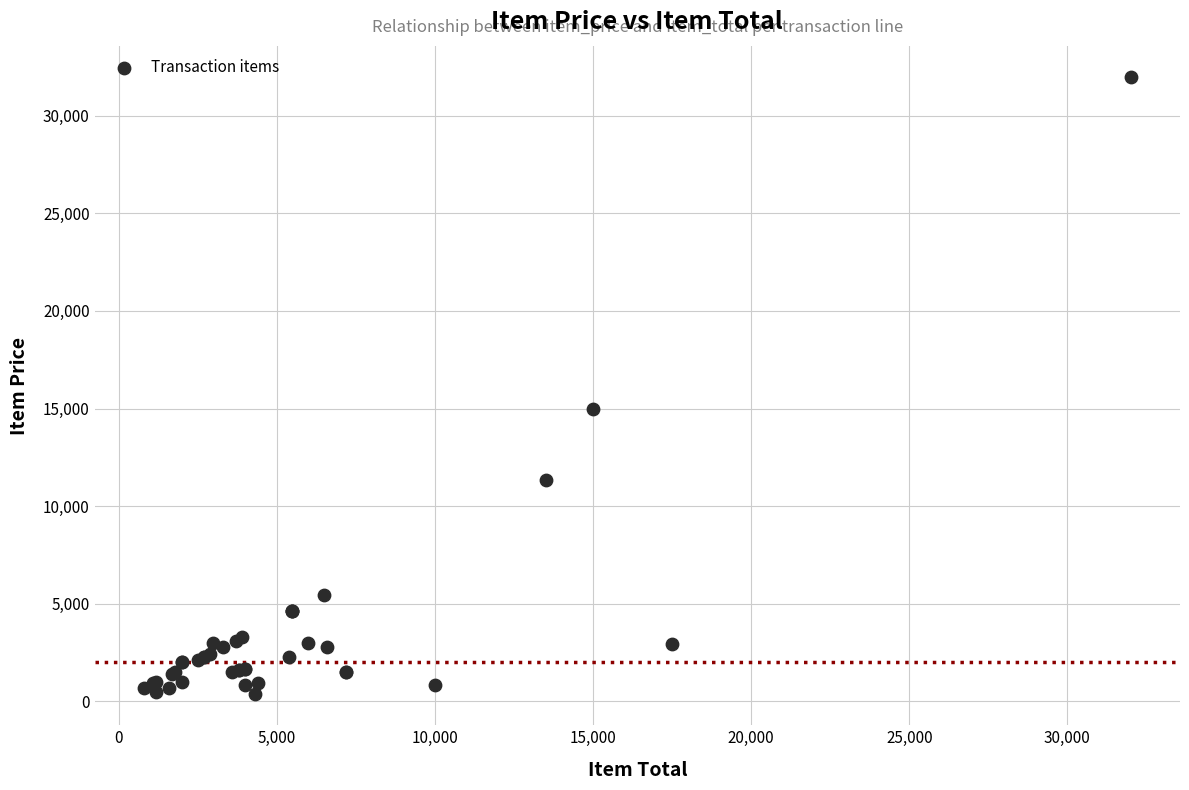

What Y value in the scatter plot is closest to 16180?

15000.0